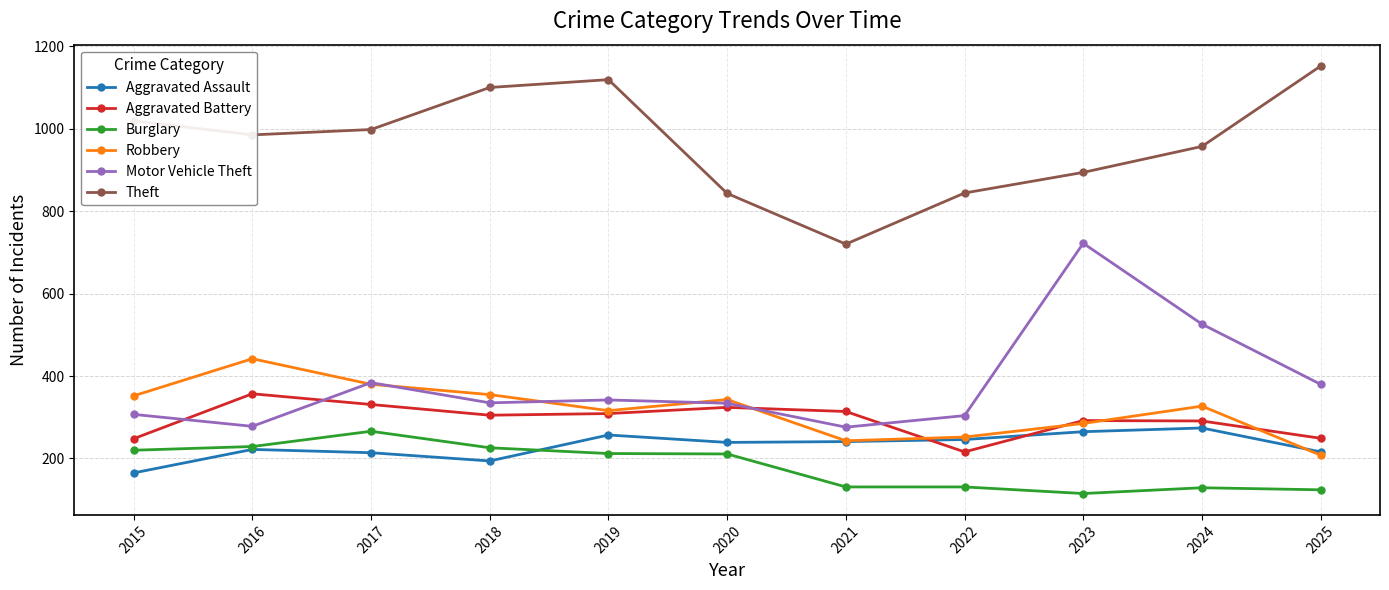

True or false: Motor Vehicle Theft has a value of 99 at 2020.

False